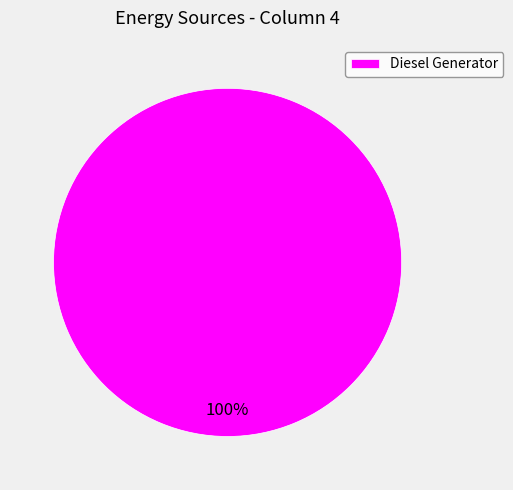

Which category accounts for the majority?

Diesel Generator